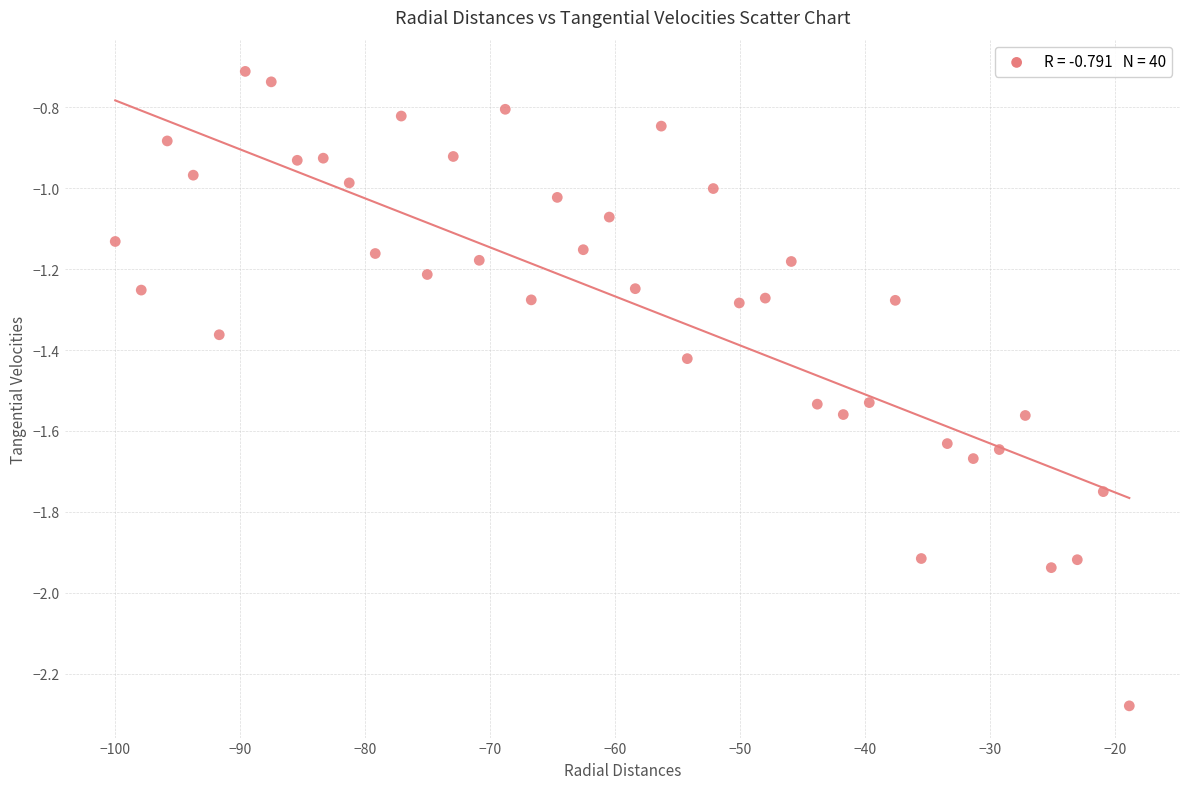

What is the range of X values (max minus min)?

81.1